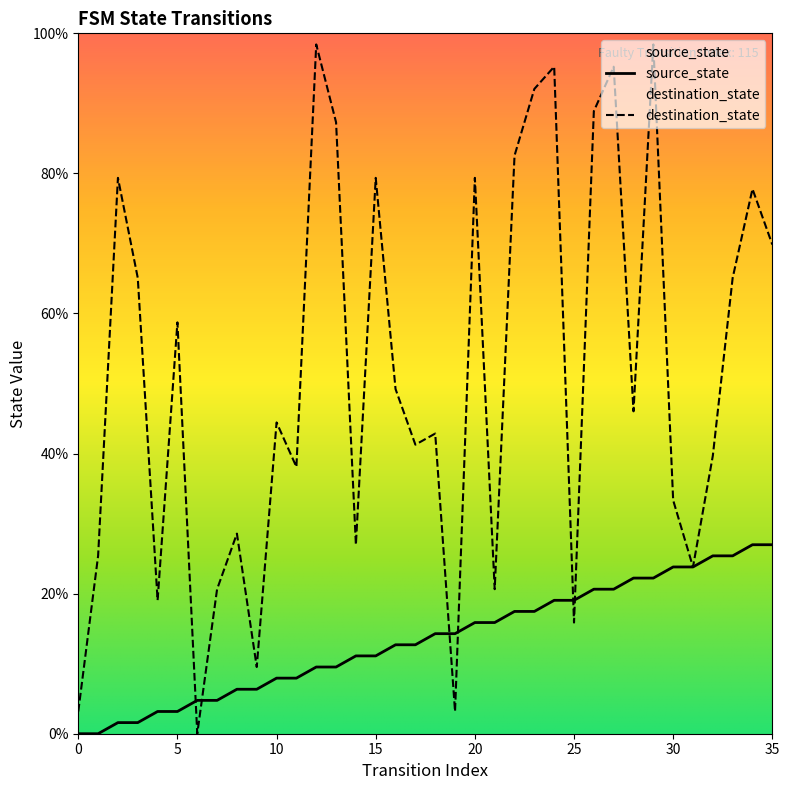

What is the sum of all destination_state values?

1844.4